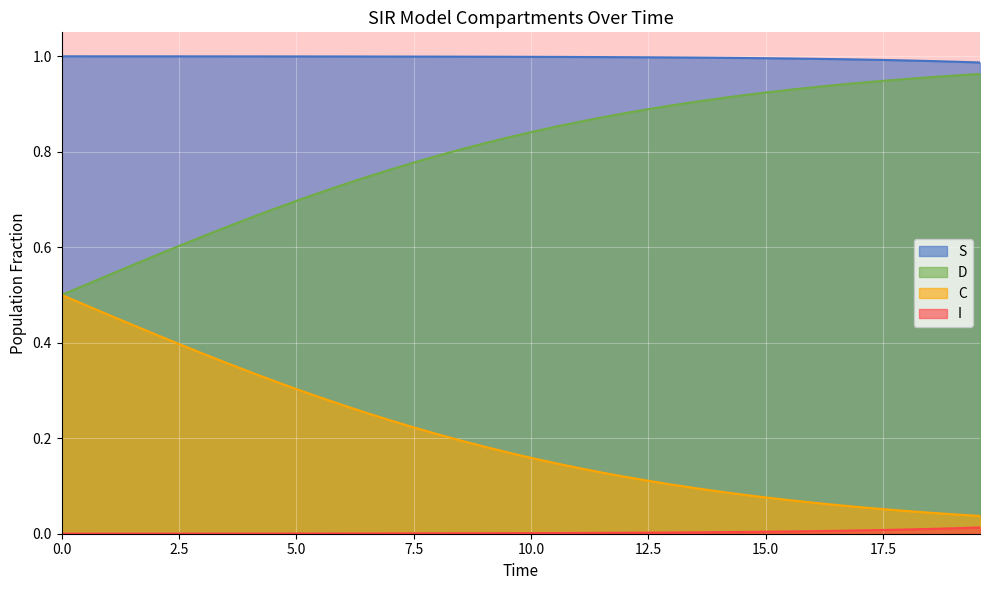

Which series has the largest total across all categories?

S